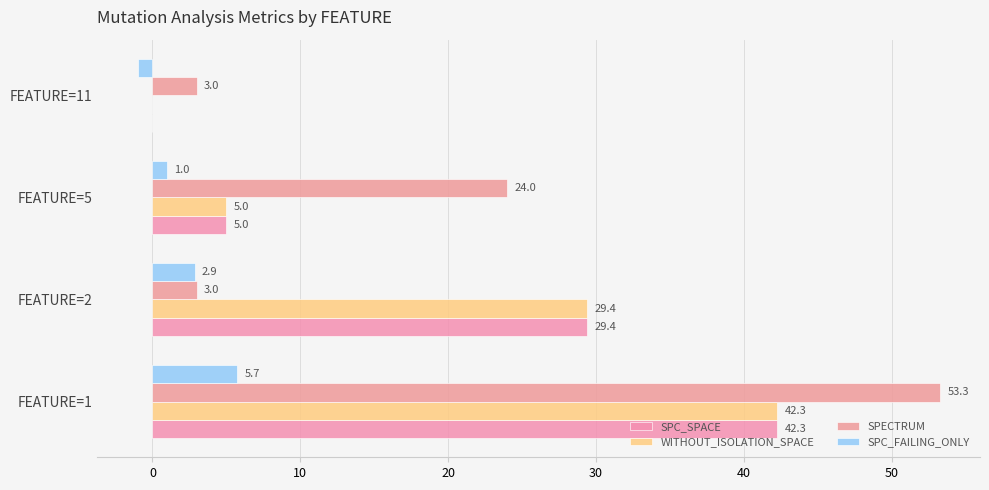

What is the maximum value shown in the chart?

53.3